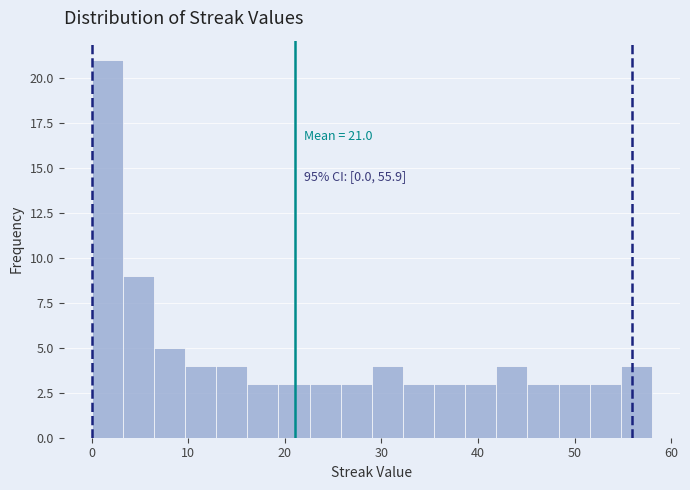

Around what value on the x-axis is the tallest bar? Give the approximate position of its centre, as read against the axis.

2